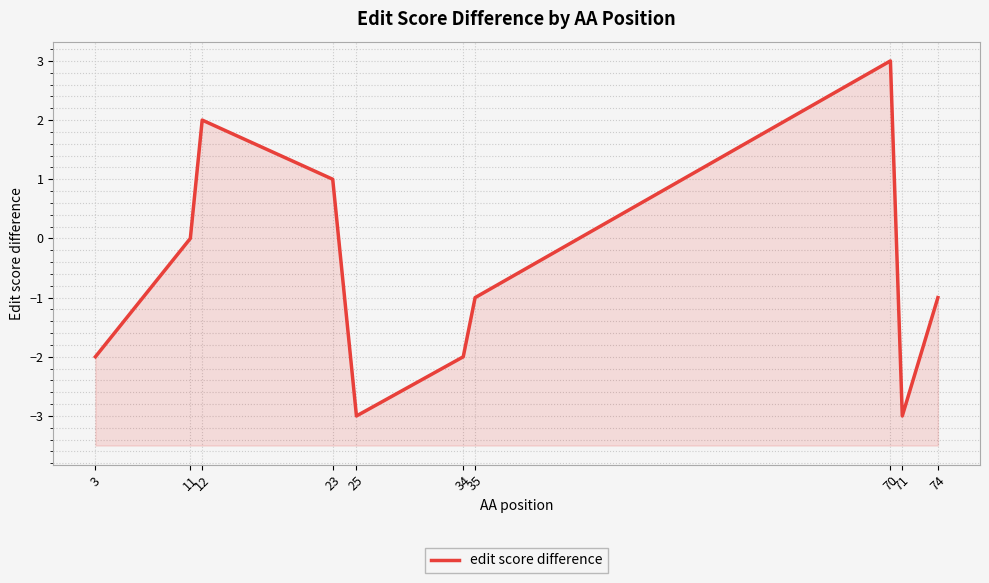

What is the value of the 5th point from the left?

-3